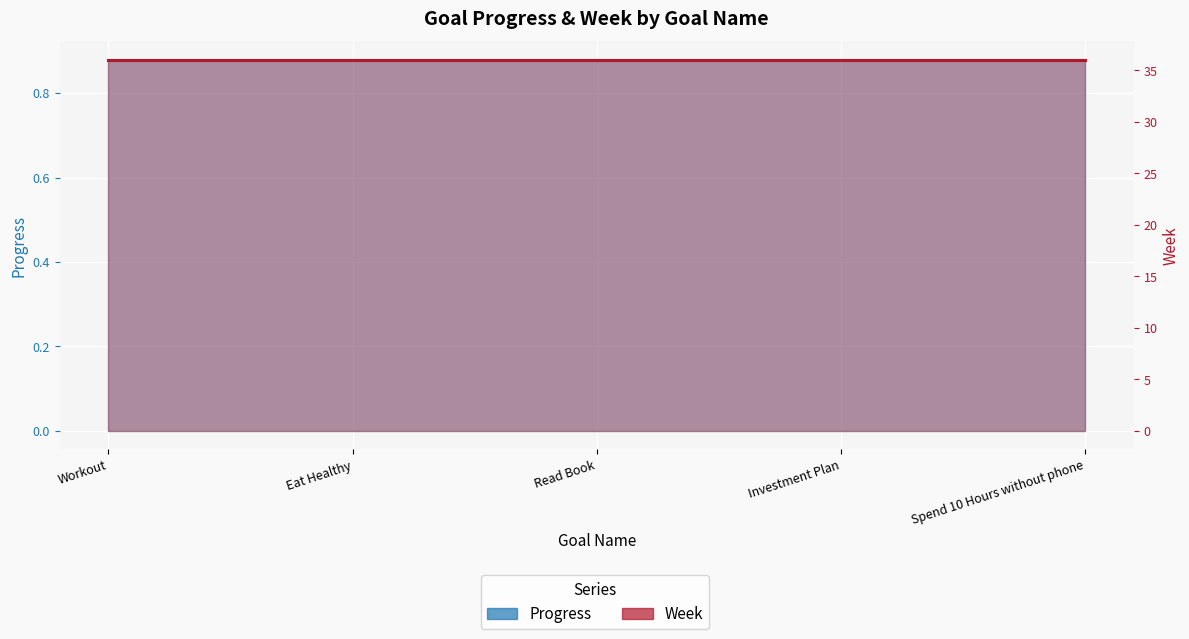

Rank the series by their average value, from lowest to highest.

Progress, Week